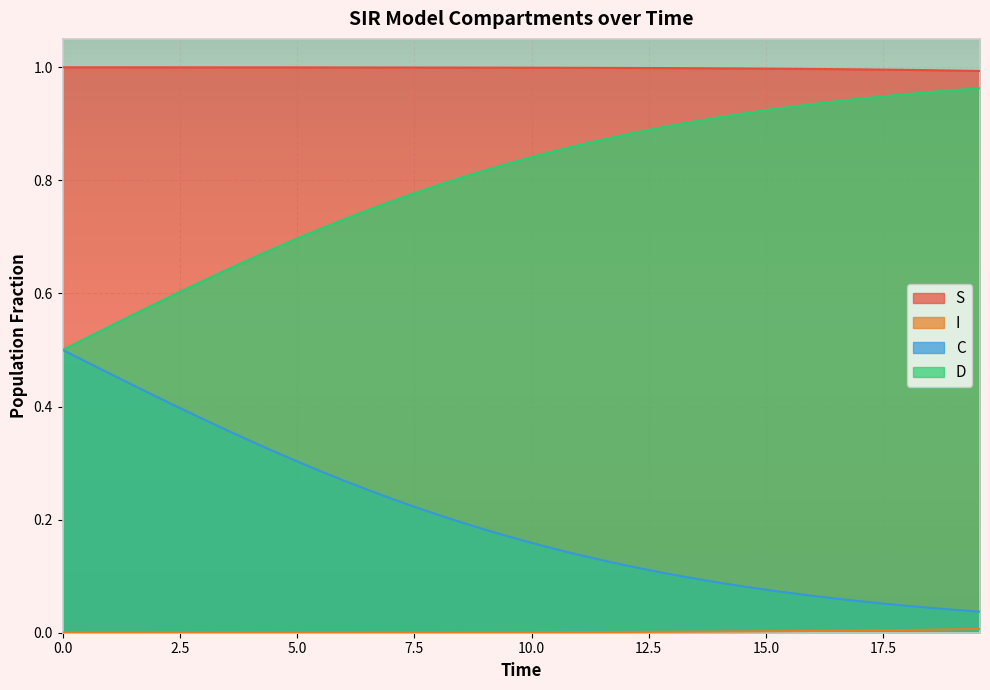

True or false: C and S cross at least once.

False